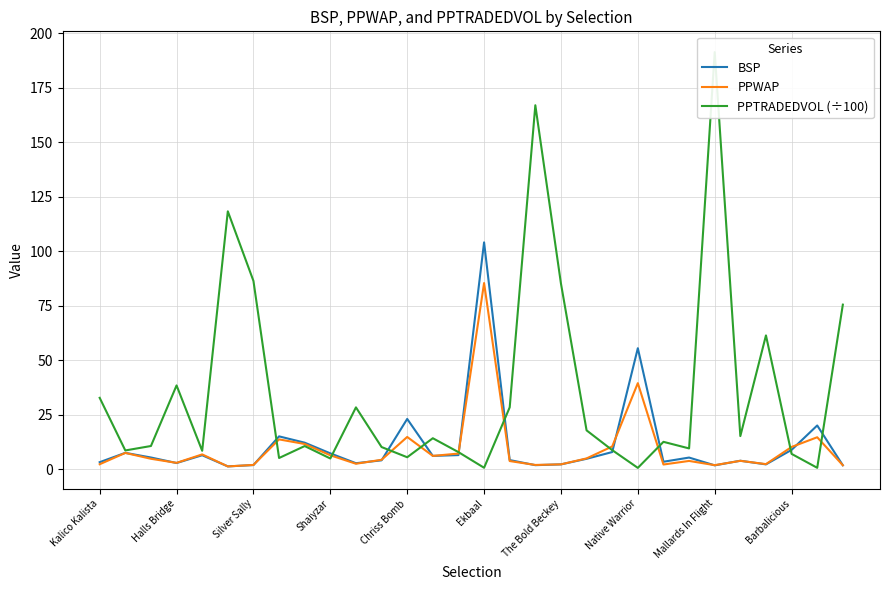

What position from the right is 19?

11